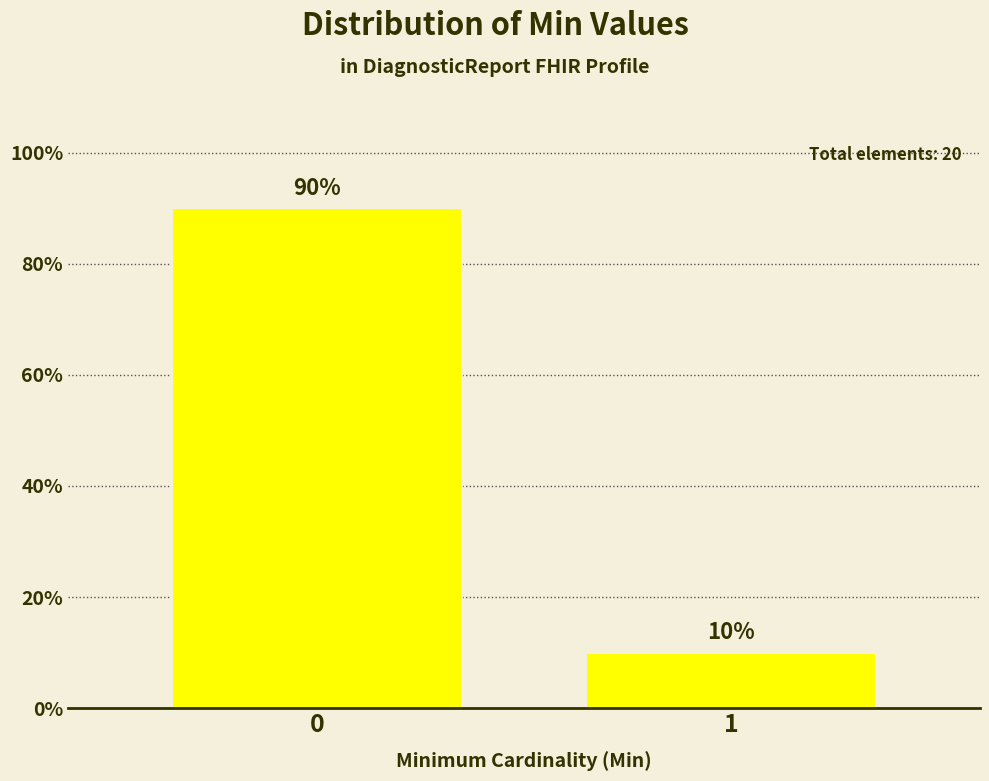

Reading left to right, what are all the values shown in this chart?

0=90	1=10